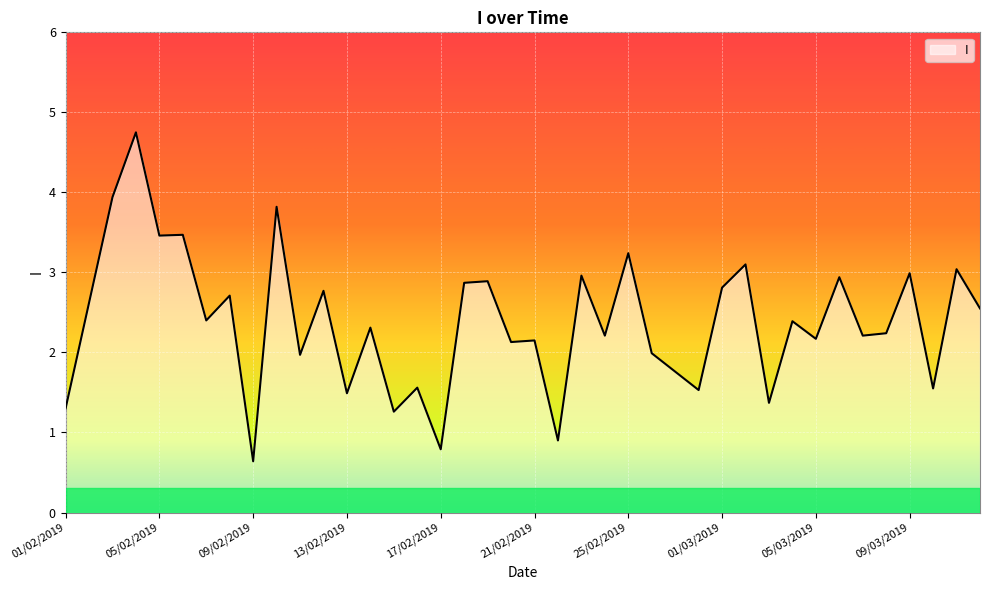

What is the smallest value displayed?

0.6